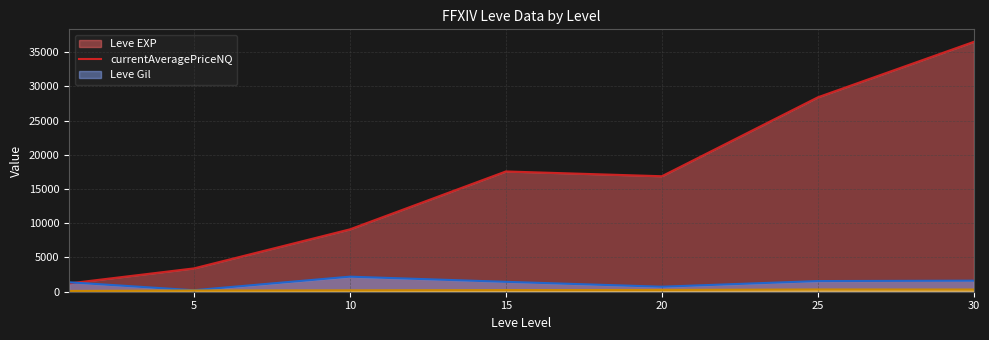

How many series are shown in this chart?

3